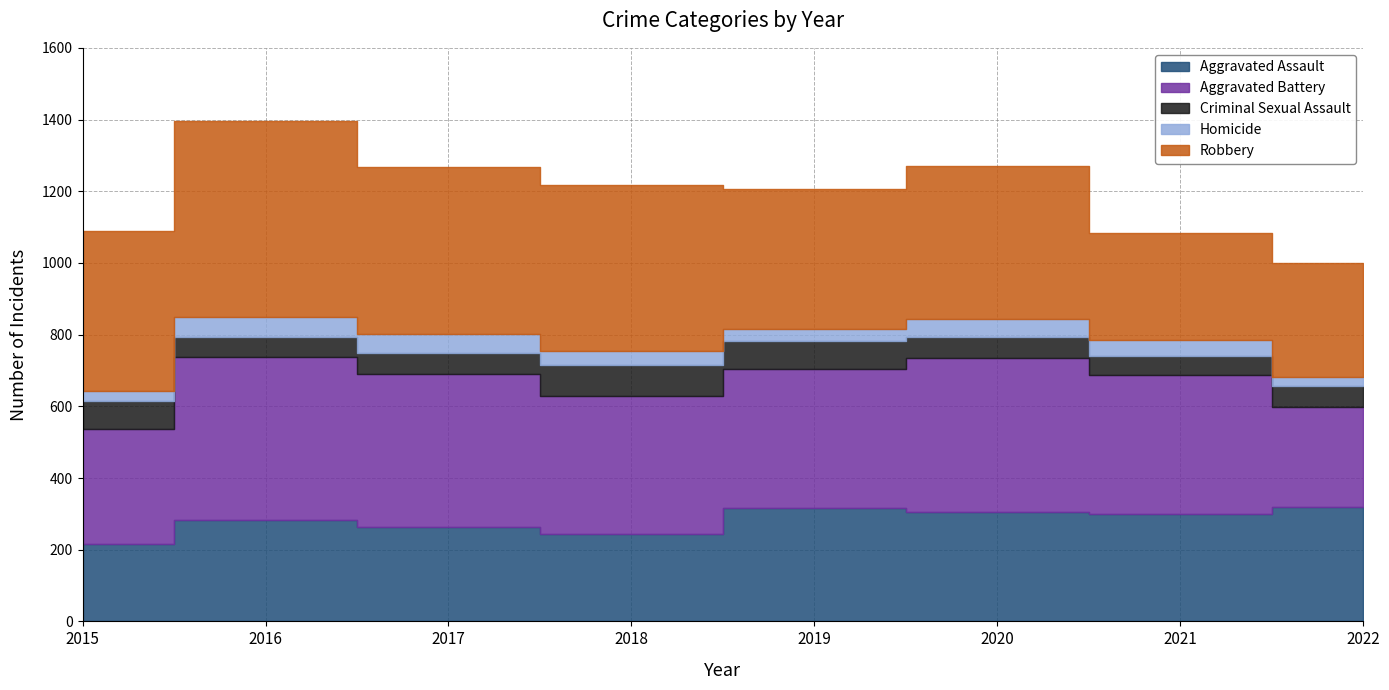

Reading right to left, what are all the values shown in this chart?

Aggravated Assault: 318	299	305	316	243	264	283	216
Aggravated Battery: 279	389	429	388	385	426	454	320
Criminal Sexual Assault: 60	52	59	77	86	59	57	79
Homicide: 26	45	50	35	40	52	56	27
Robbery: 318	299	426	390	464	467	547	448